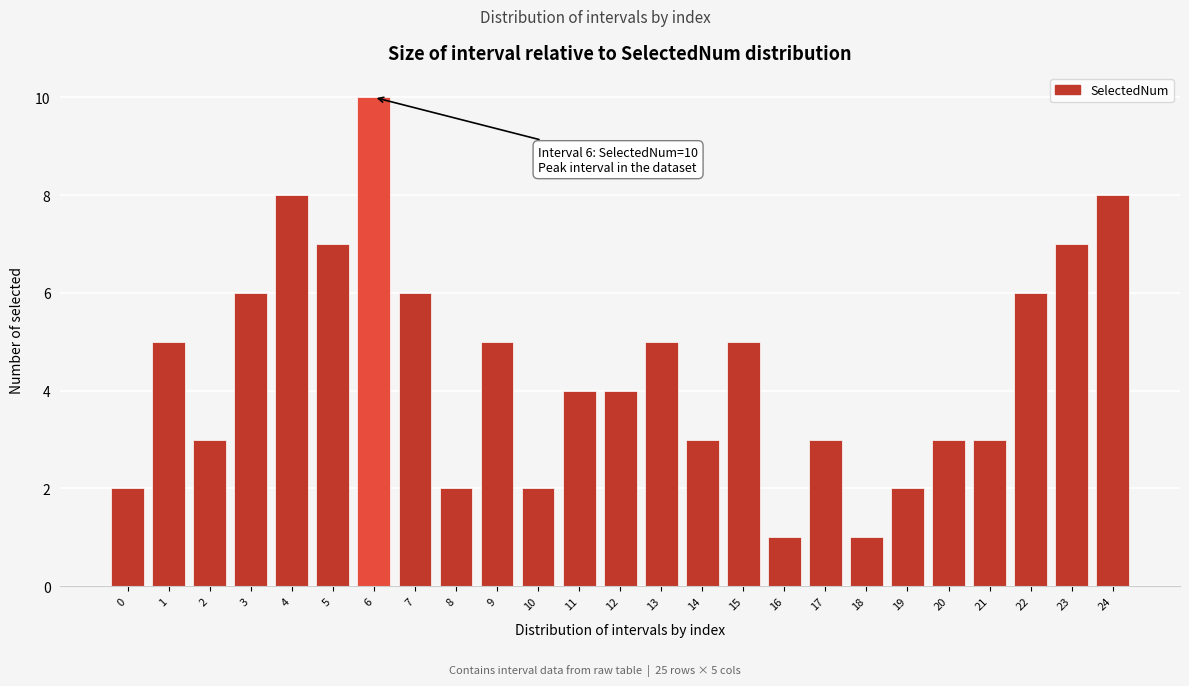

Reading right to left, list all the values displayed in this chart.

8	7	6	3	3	2	1	3	1	5	3	5	4	4	2	5	2	6	10	7	8	6	3	5	2